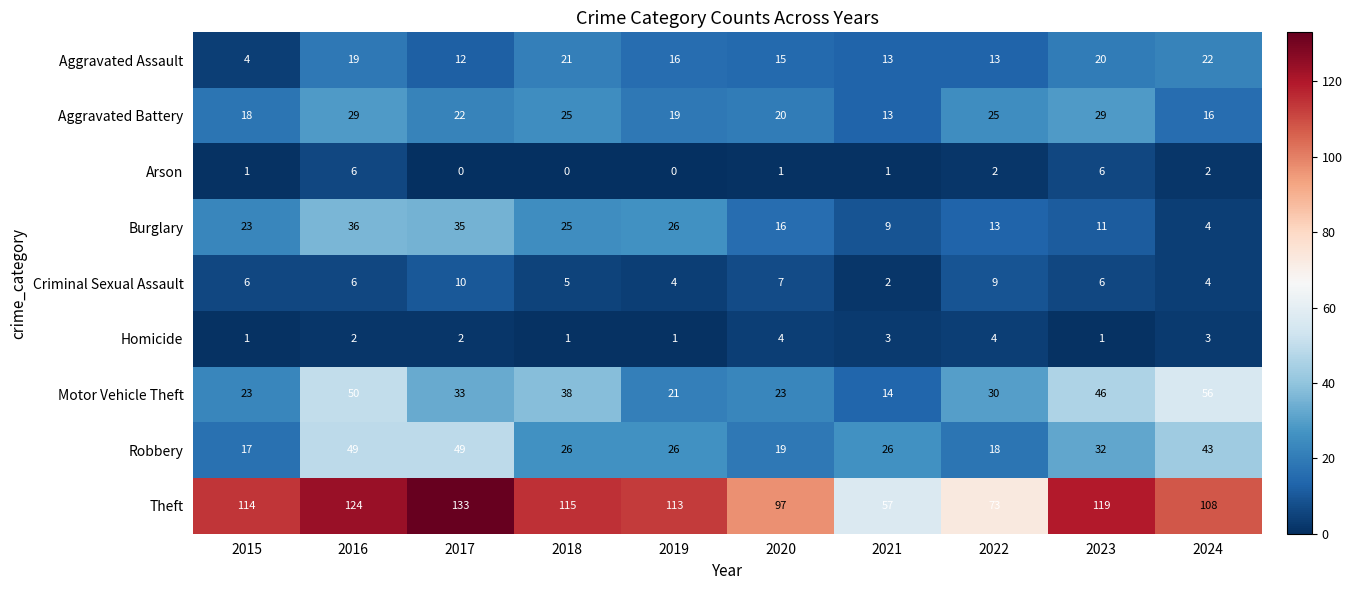

List the series in order of their peak value, highest first.

Theft, Motor Vehicle Theft, Robbery, Burglary, Aggravated Battery, Aggravated Assault, Criminal Sexual Assault, Arson, Homicide